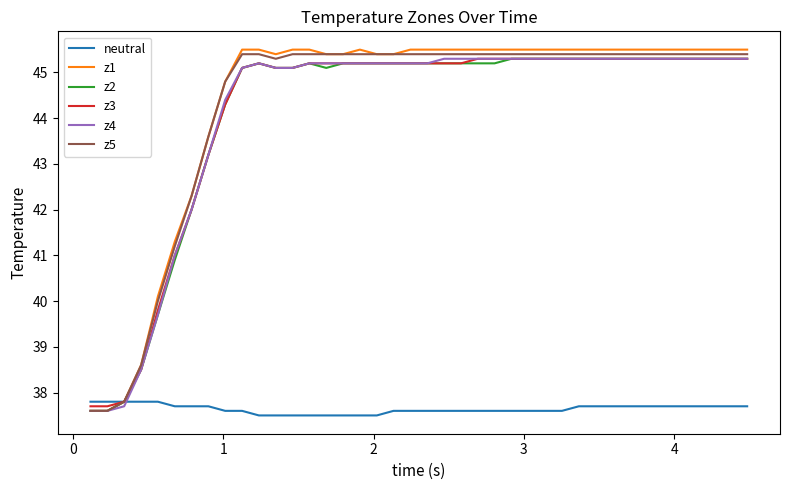

What is the minimum value for z2?

37.6